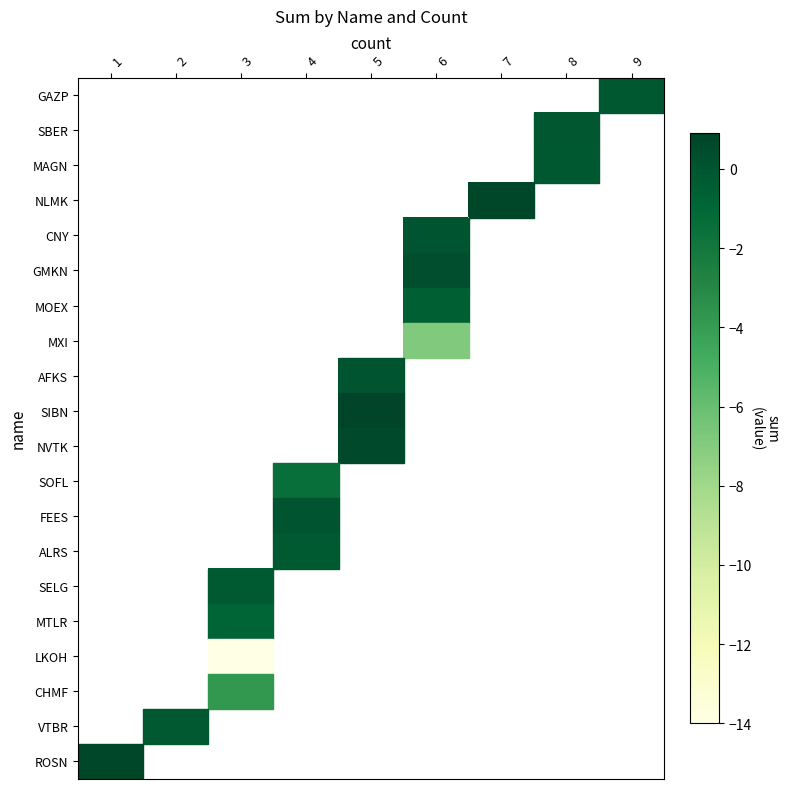

Which category has the highest value across all series?

5